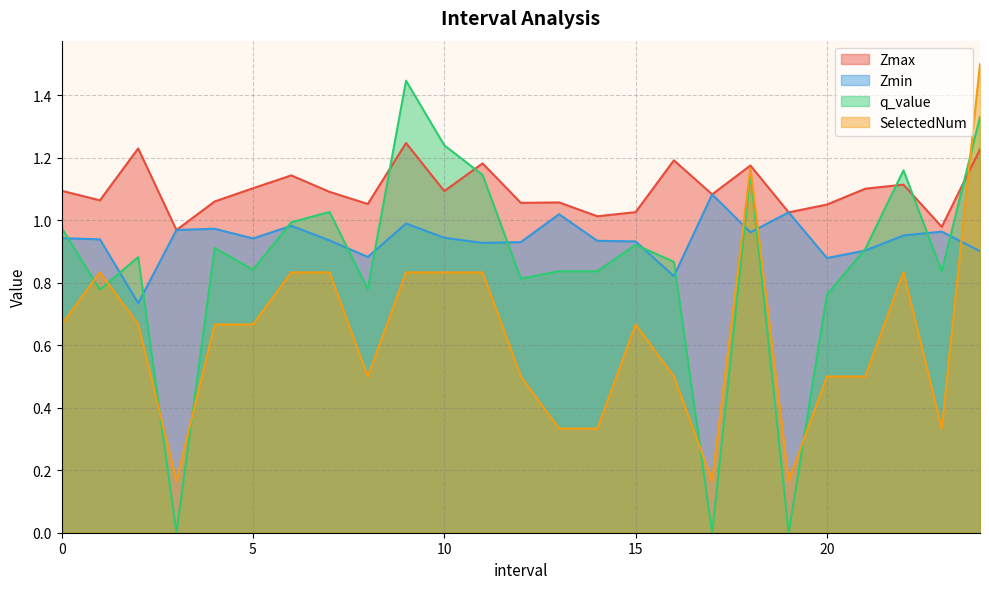

The value of q_value at 18 is 1.2. True or false?

True